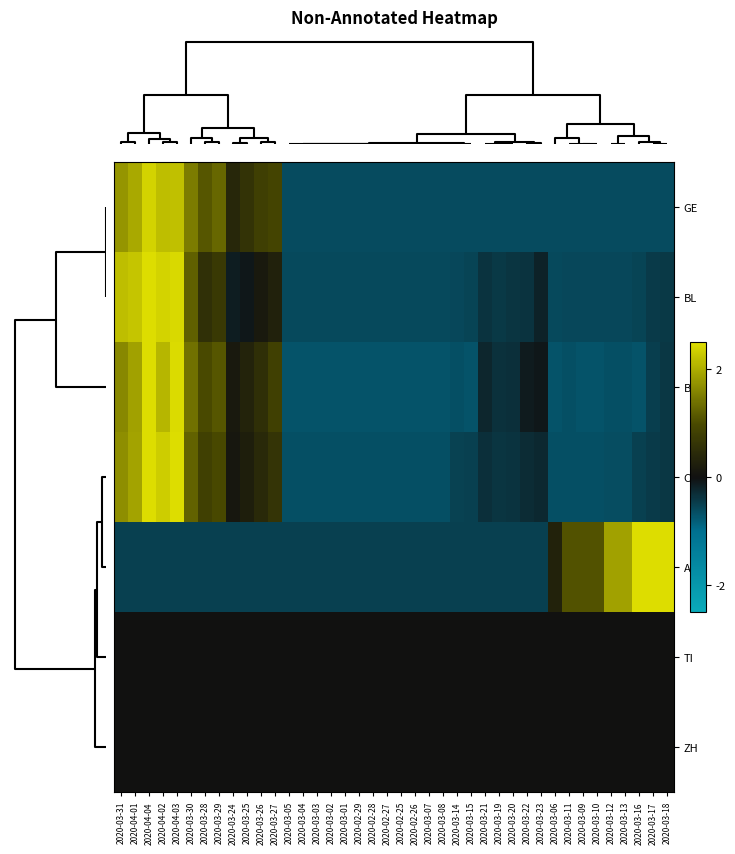

How many data points does each series have?

40